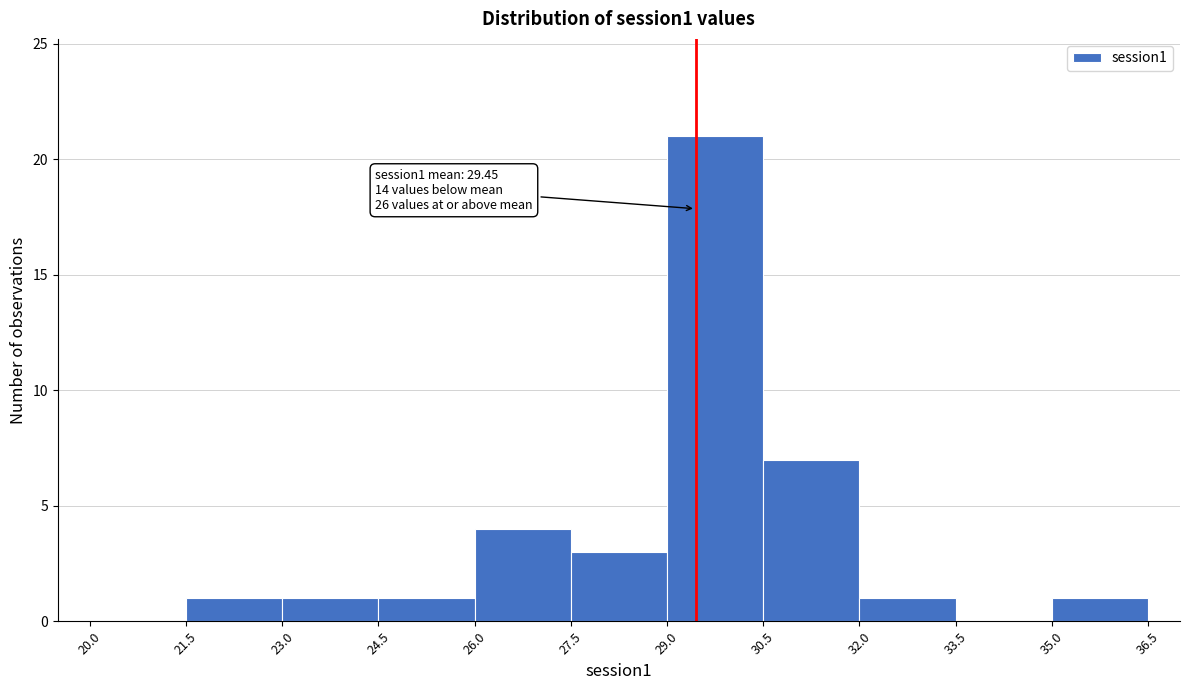

Which range on the x-axis has the tallest bar?

29.0 to 30.5